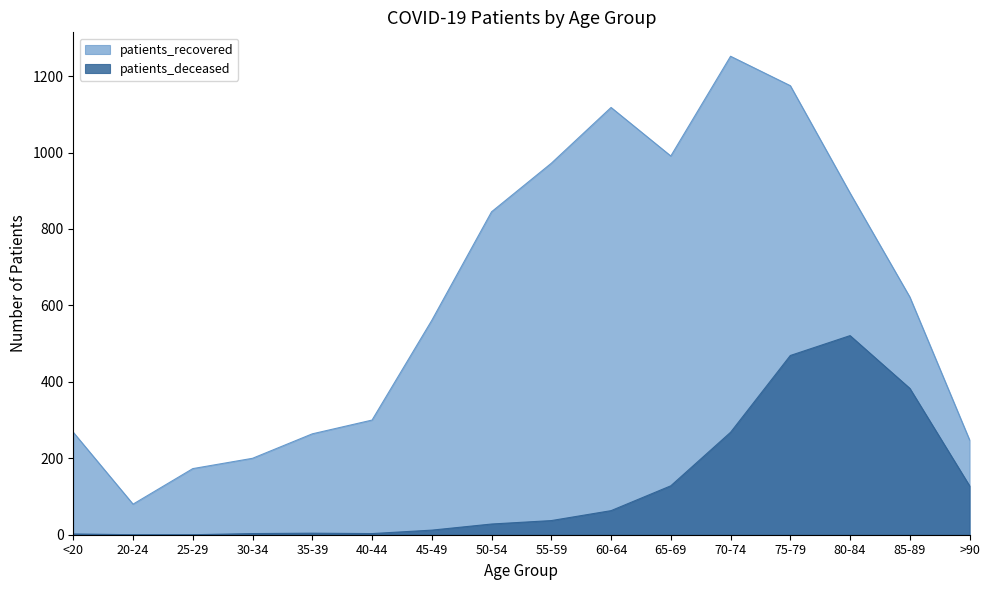

Which series has the widest spread of values?

patients_recovered